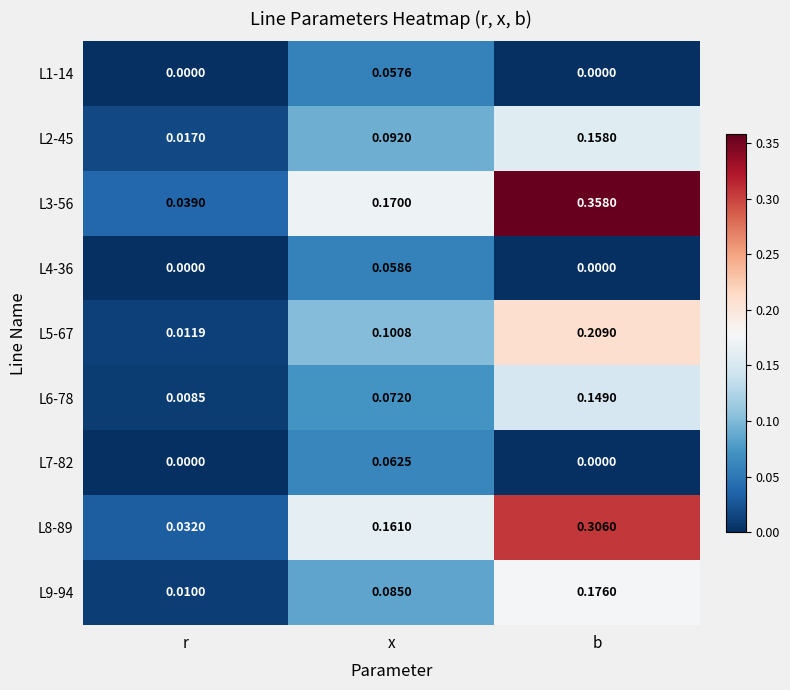

At which category is the sum across all series the highest?

b